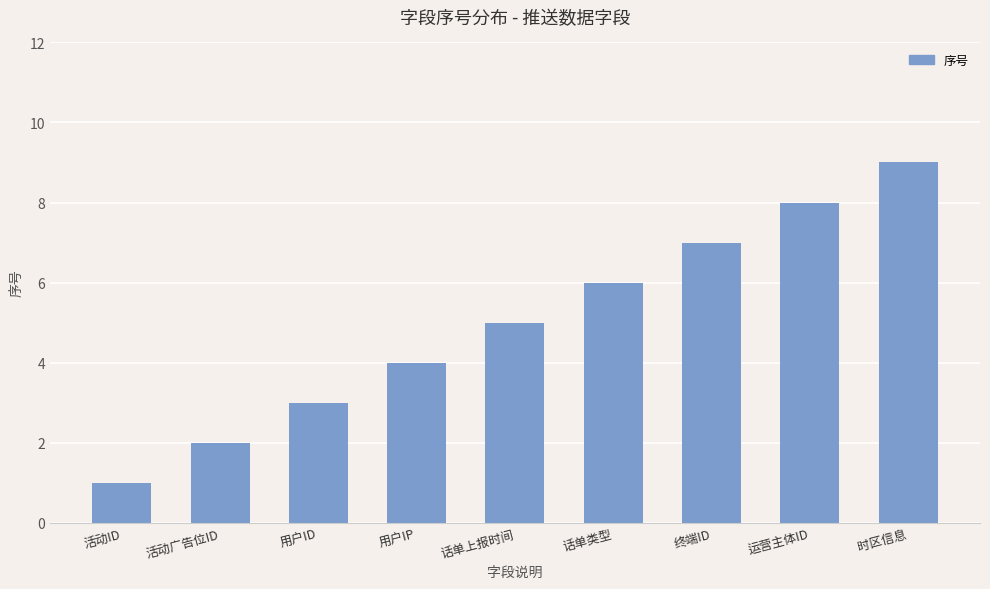

Which has a higher value, 活动ID or 终端ID?

终端ID